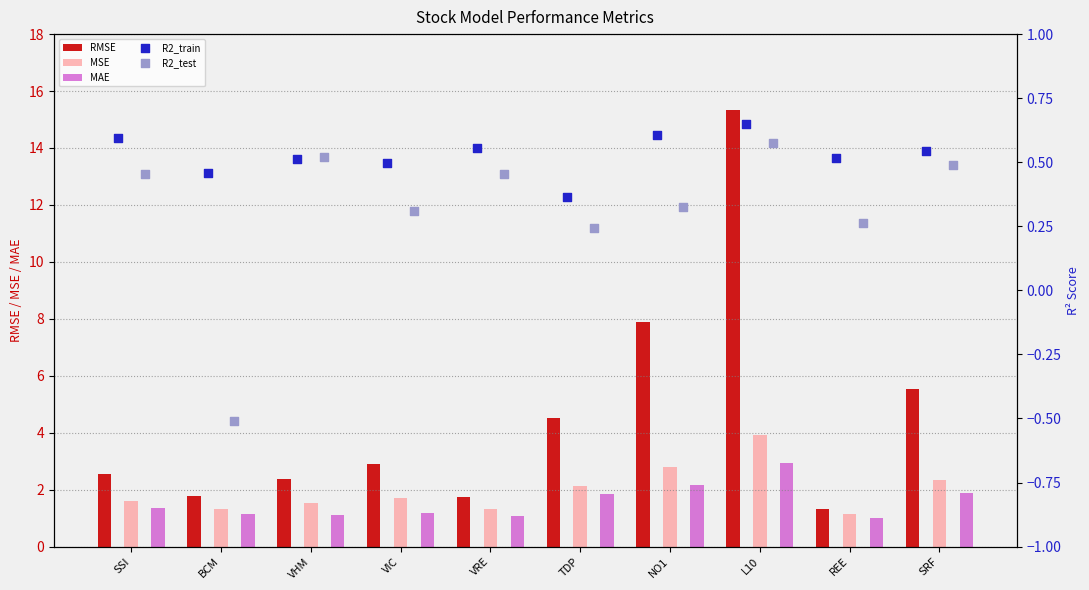

Which series has the largest total across all categories?

RMSE